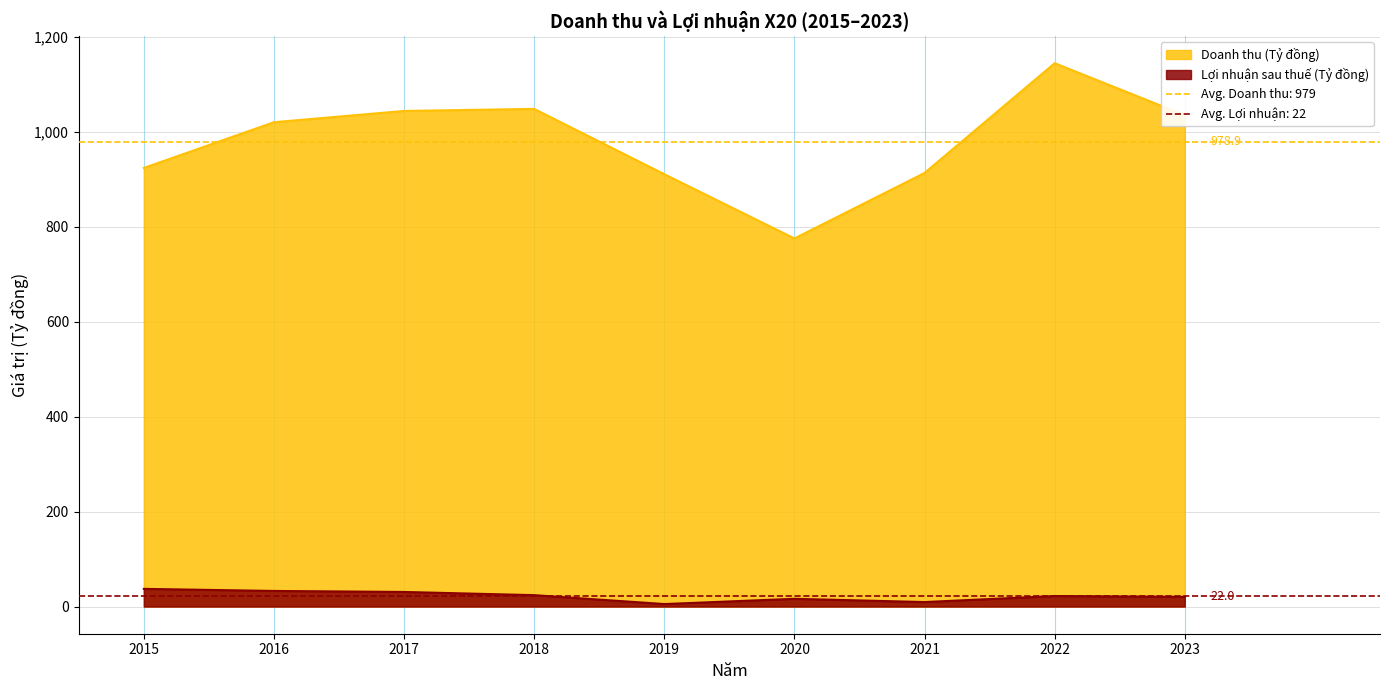

At which label does Lợi nhuận sau thuế (Tỷ đồng) first exceed 22?

2015